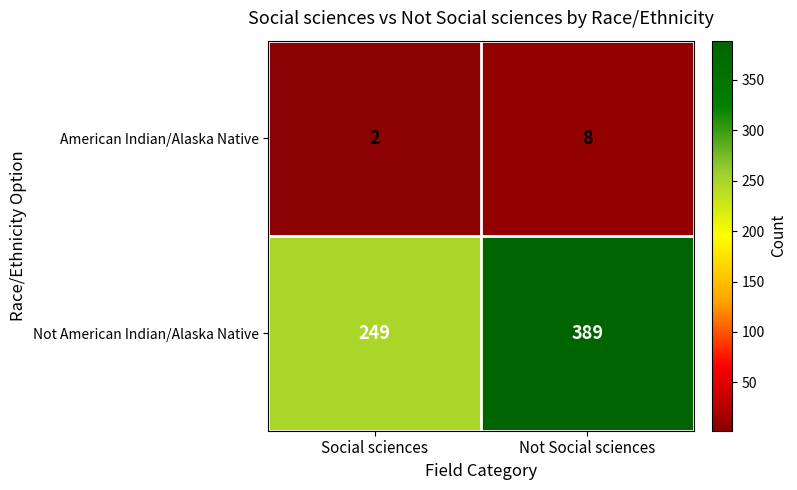

The value of American Indian/Alaska Native at Social sciences is 3. True or false?

False